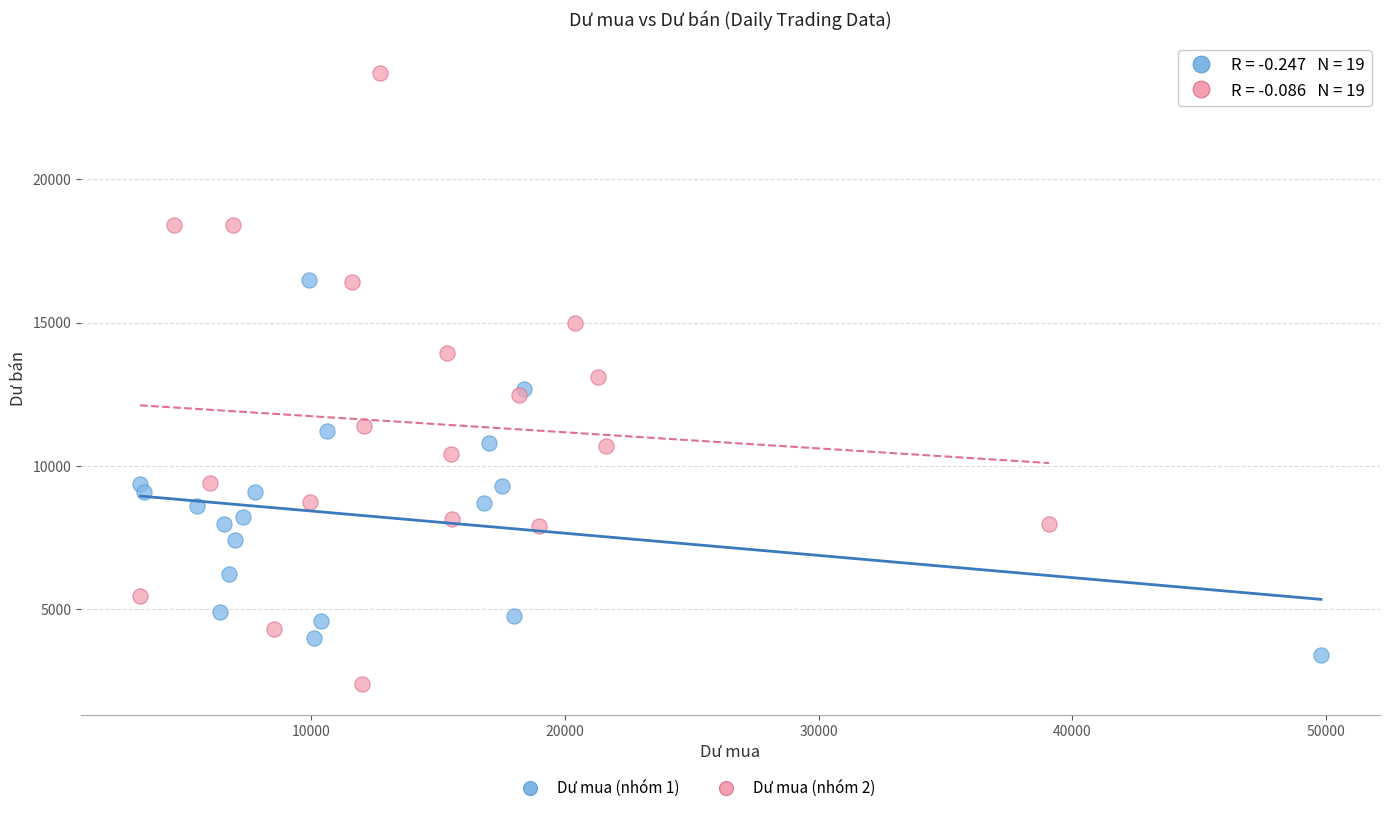

Which series reaches the maximum Y coordinate?

Dư mua (nhóm 2)